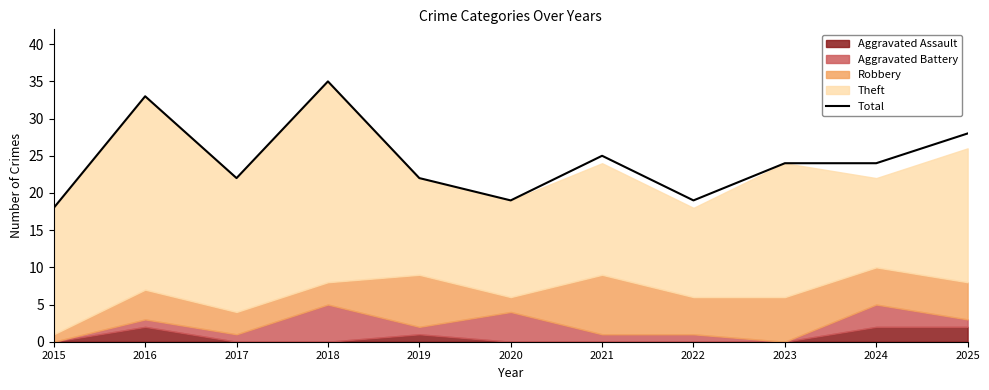

What is the change in value from 2015 to 2017?

+4